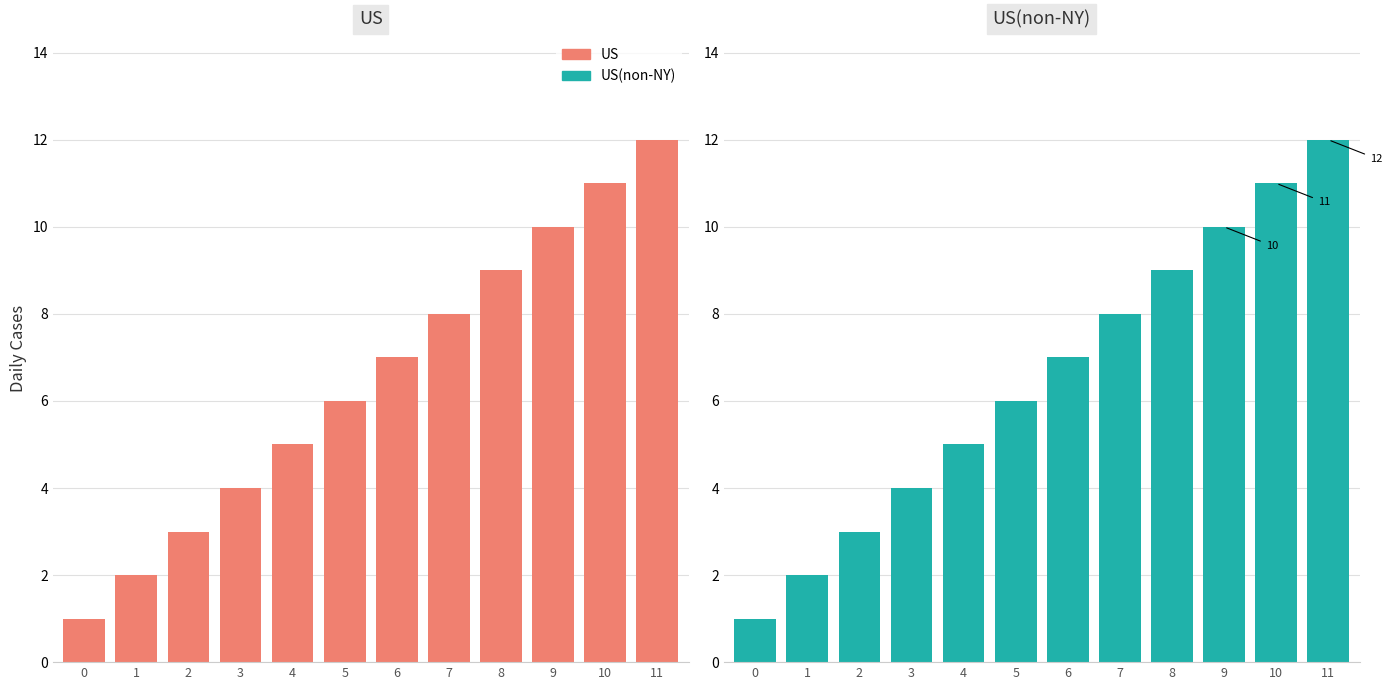

List the labels in order of US(non-NY) value, largest first.

11, 10, 9, 8, 7, 6, 5, 4, 3, 2, 1, 0